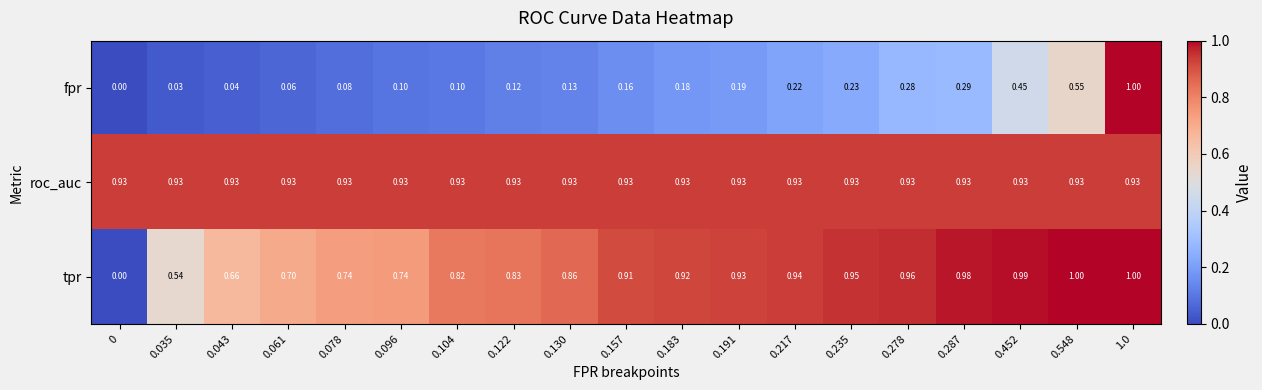

Which series changed the most between 0 and 0.061?

tpr